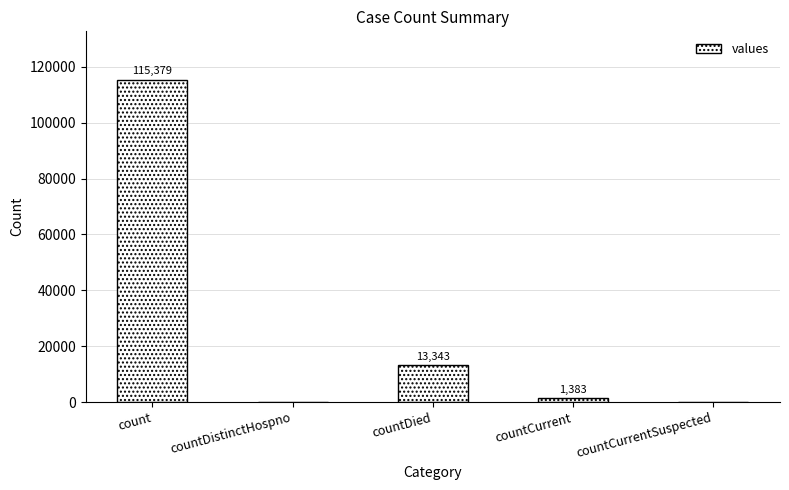

What is the greatest value displayed?

115379